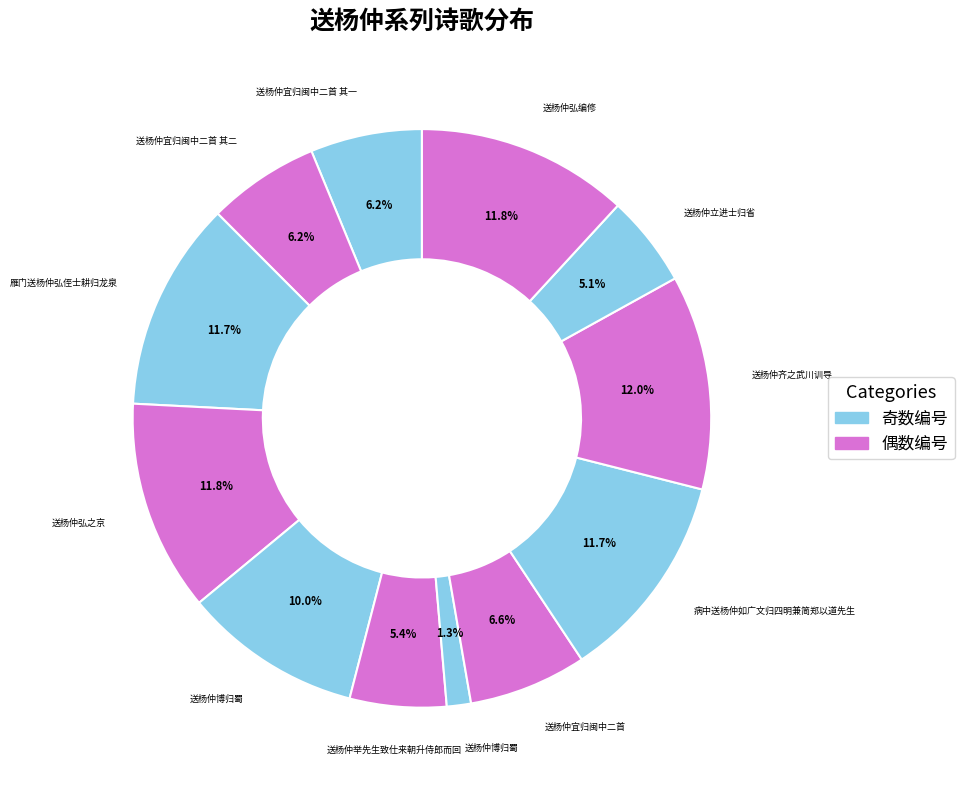

Rank the categories by value from lowest to highest.

送杨仲博归蜀, 送杨仲立进士归省, 送杨仲举先生致仕来朝升侍郎而回, 送杨仲宜归闽中二首 其一, 送杨仲宜归闽中二首 其二, 送杨仲宜归闽中二首, 送杨仲博归蜀, 雁门送杨仲弘侄士耕归龙泉, 病中送杨仲如广文归四明兼简郑以道先生, 送杨仲弘之京, 送杨仲弘编修, 送杨仲齐之武川训导